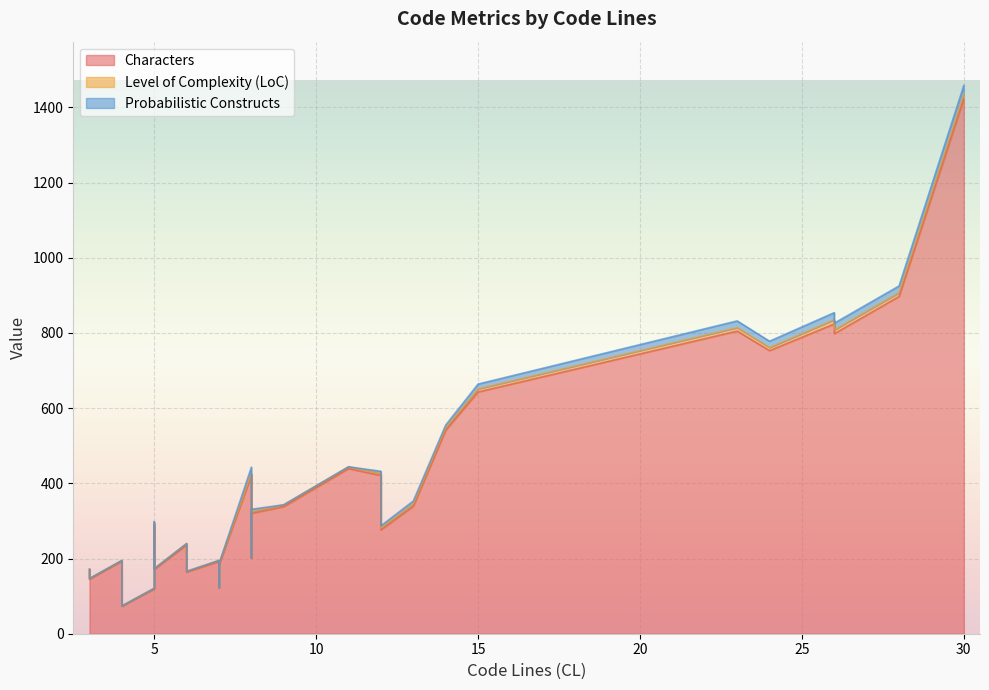

Where do Probabilistic Constructs and Level of Complexity (LoC) first cross each other?

3 and 4